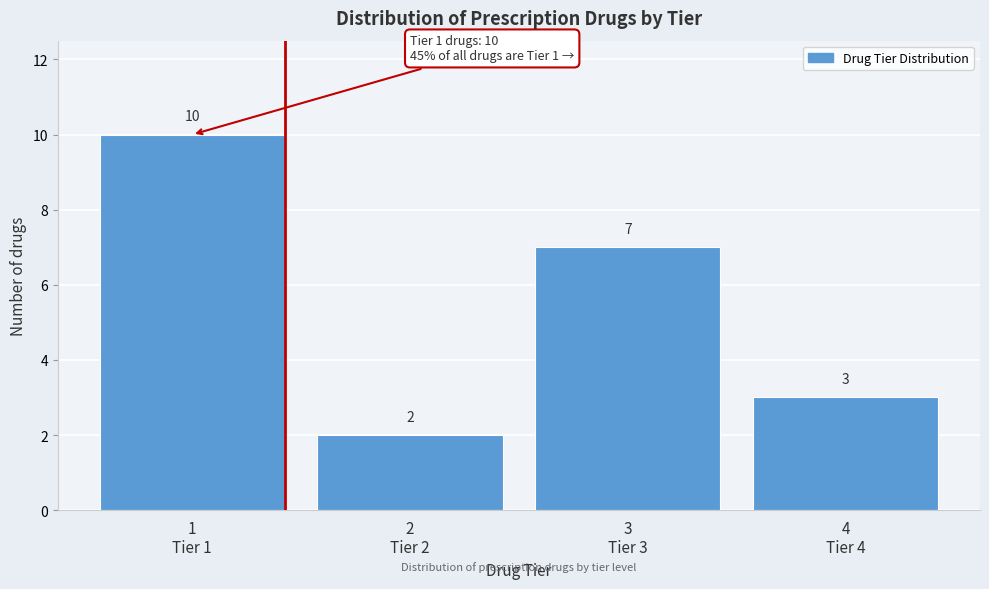

Reading left to right, extract all data points from this chart.

10	2	7	3